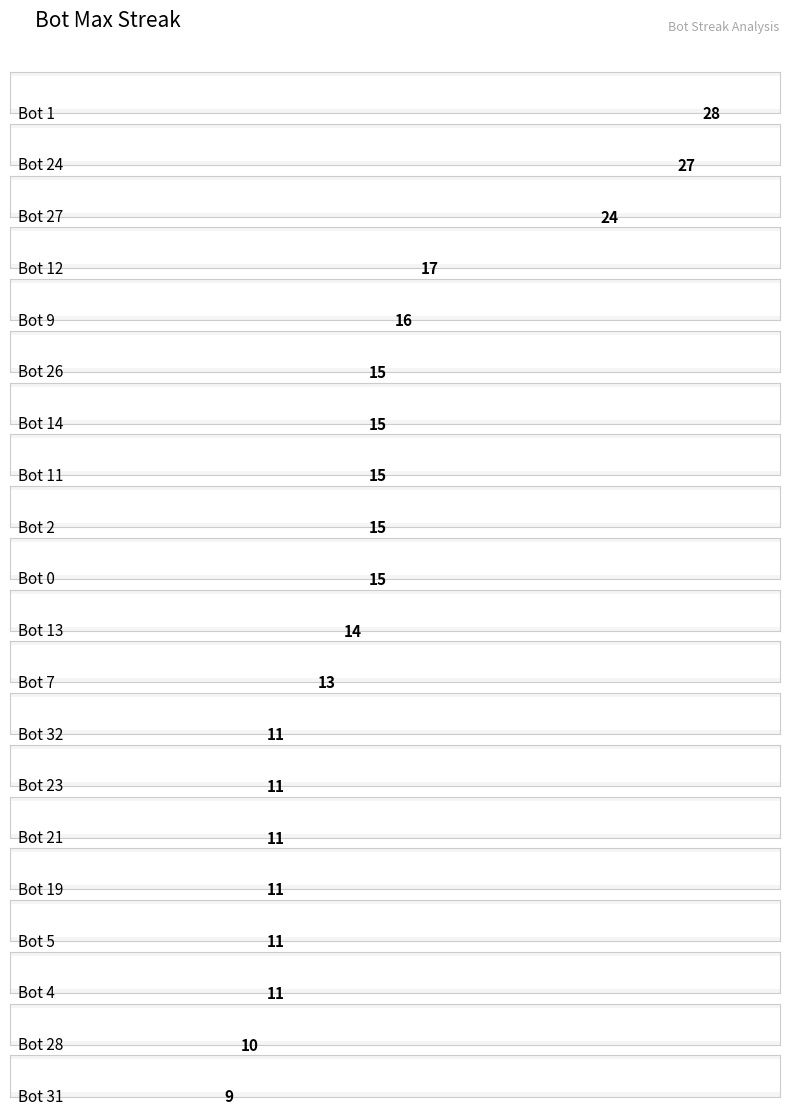

Reading left to right, list all the values displayed in this chart.

28	27	24	17	16	15	15	15	15	15	14	13	11	11	11	11	11	11	10	9